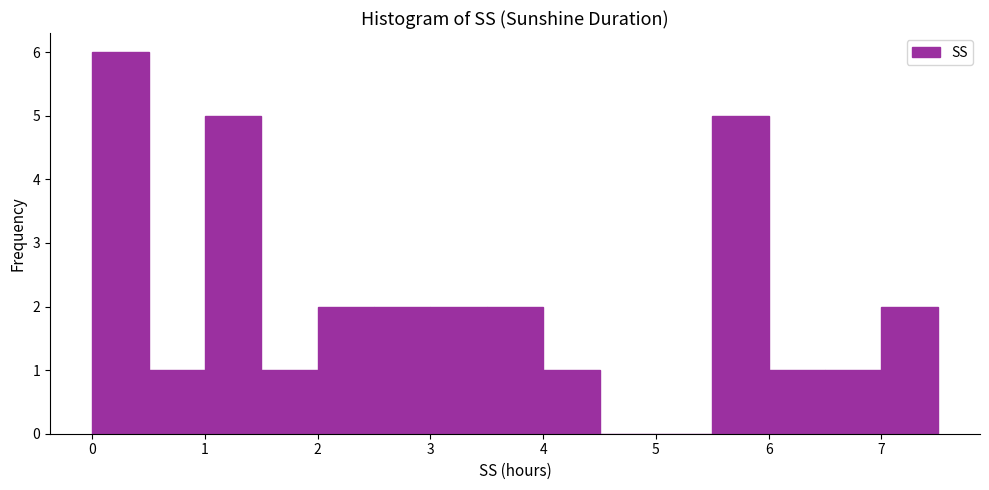

Which range on the x-axis has the tallest bar?

0.0 to 0.5